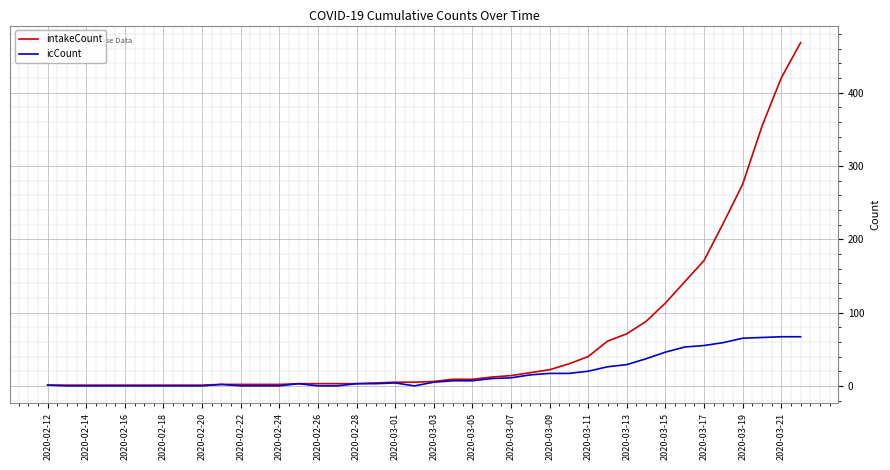

What is the difference between the second highest and minimum values in the intakeCount series?

419